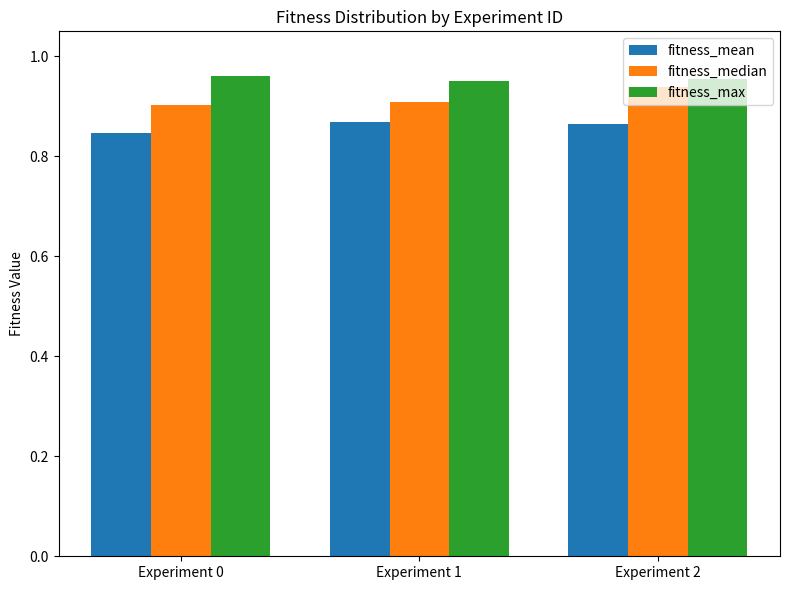

True or false: fitness_mean has a value of 1.4 at Experiment 2.

False